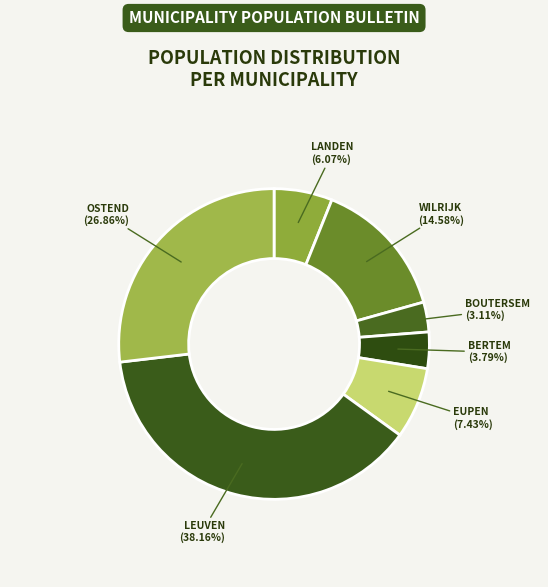

To the nearest percent, what is the average slice percentage?

14%